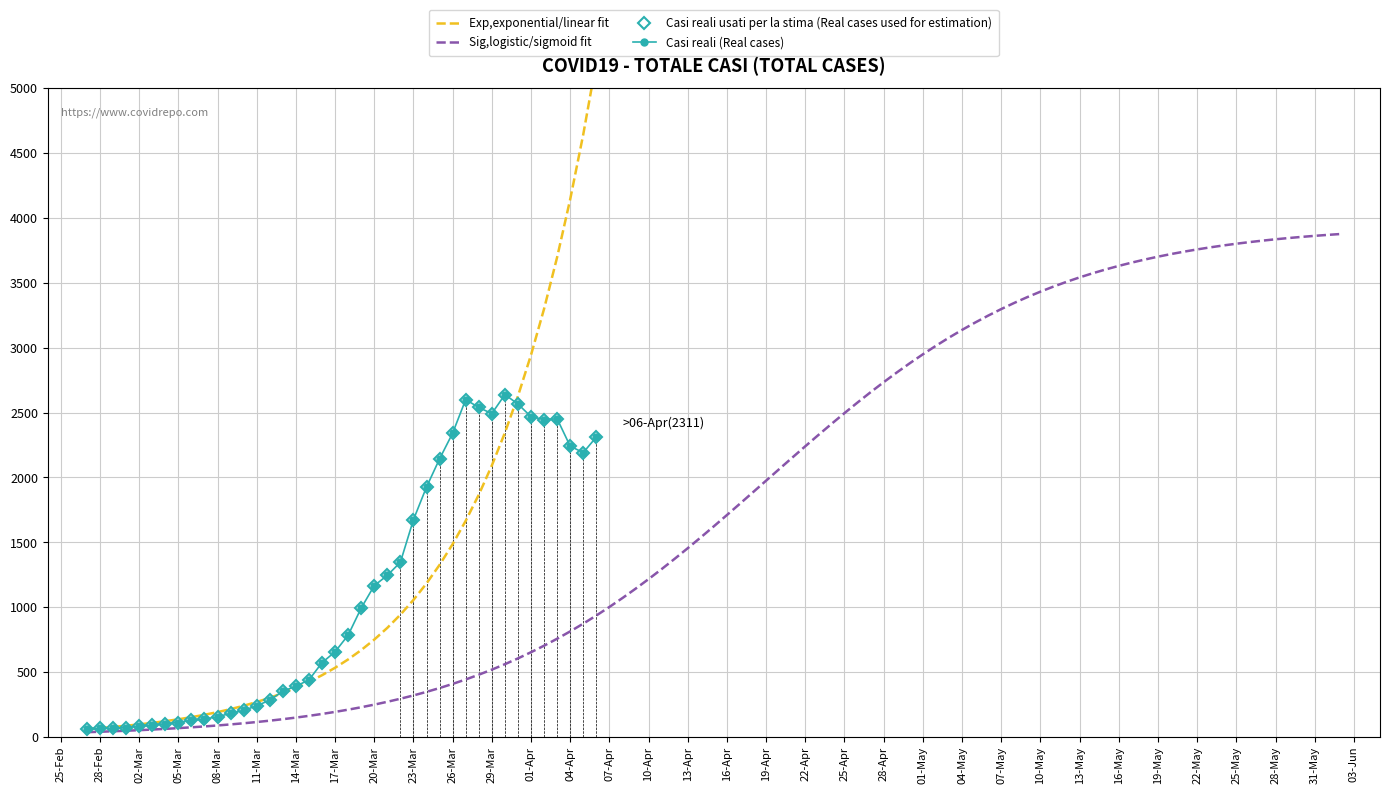

Where does the data first go above 784?

2020-03-19